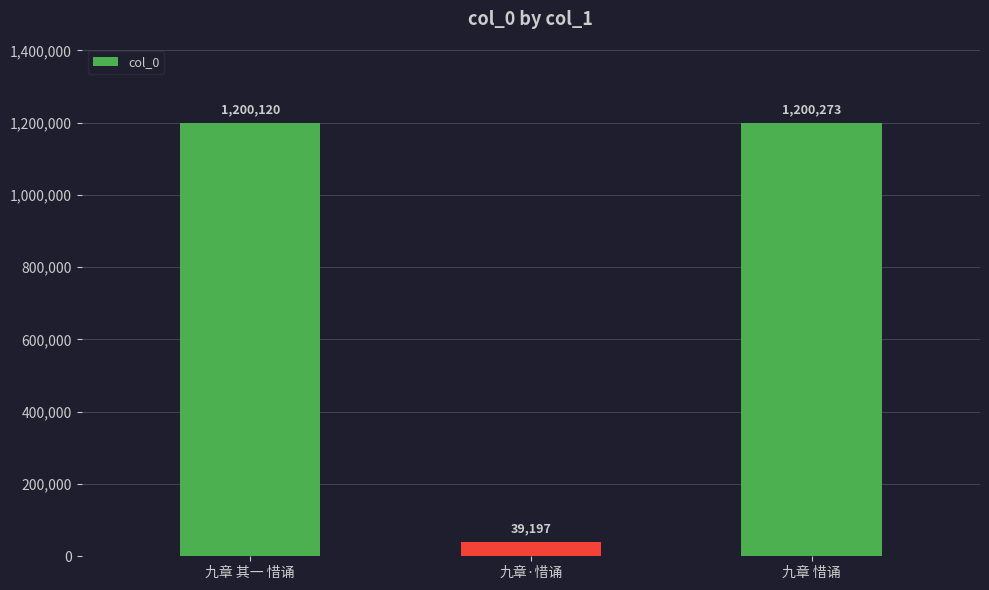

Approximately how many times larger is the value at 九章 惜诵 compared to 九章·惜诵?

30.6